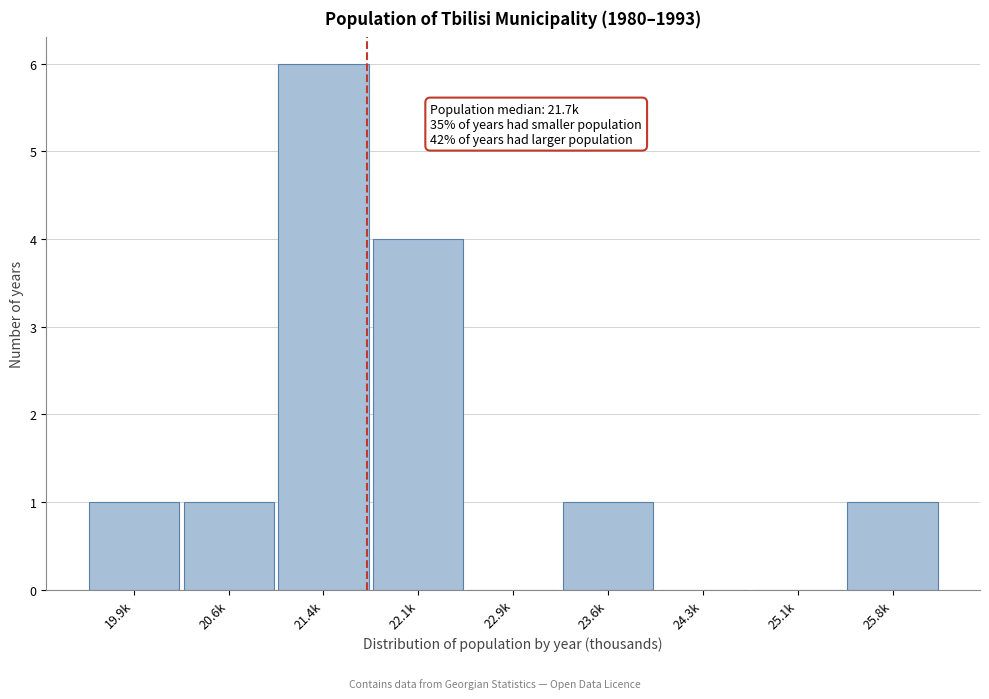

Reading right to left, what are all the values shown in this chart?

25.8k=1	25.1k=0	24.3k=0	23.6k=1	22.9k=0	22.1k=4	21.4k=6	20.6k=1	19.9k=1